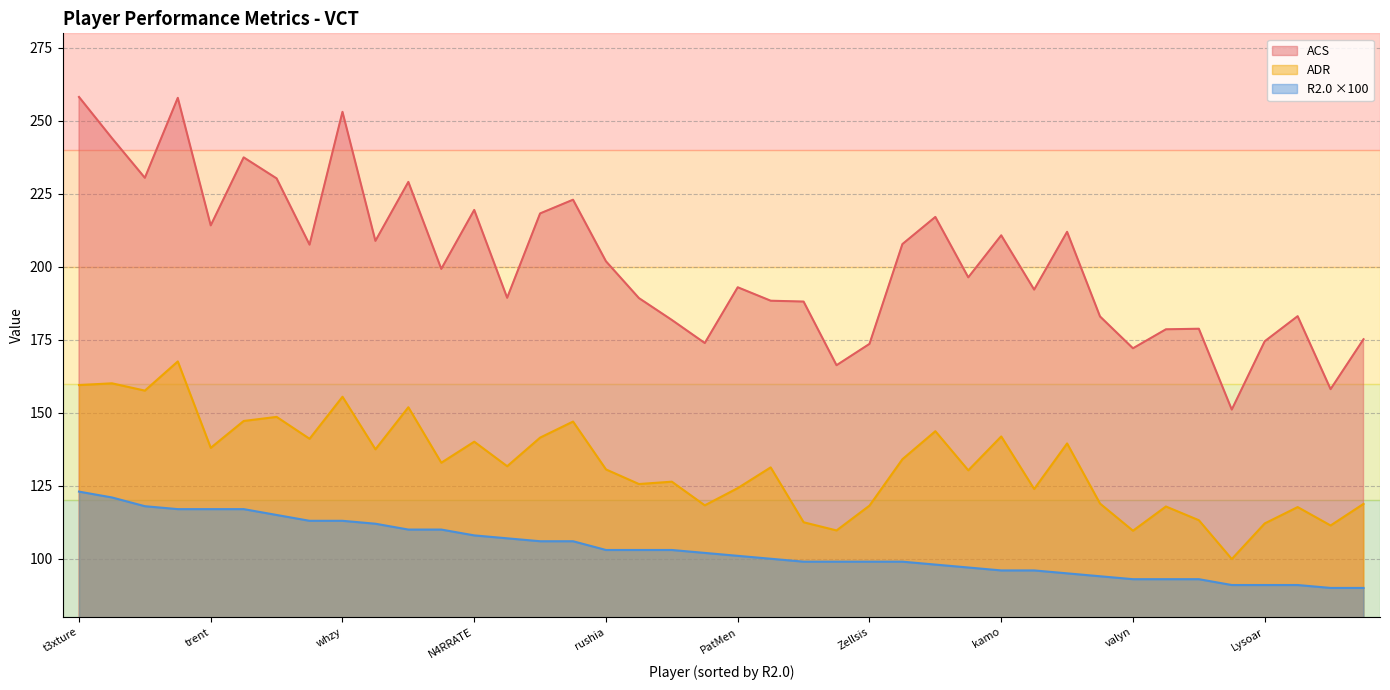

List the series in order of their peak value, lowest first.

R2.0 ×100, ADR, ACS